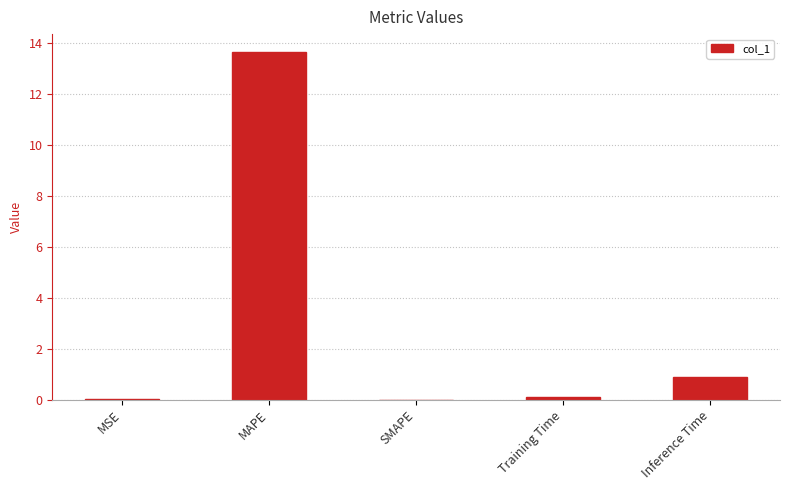

At which category does the chart reach its peak across all series?

MAPE